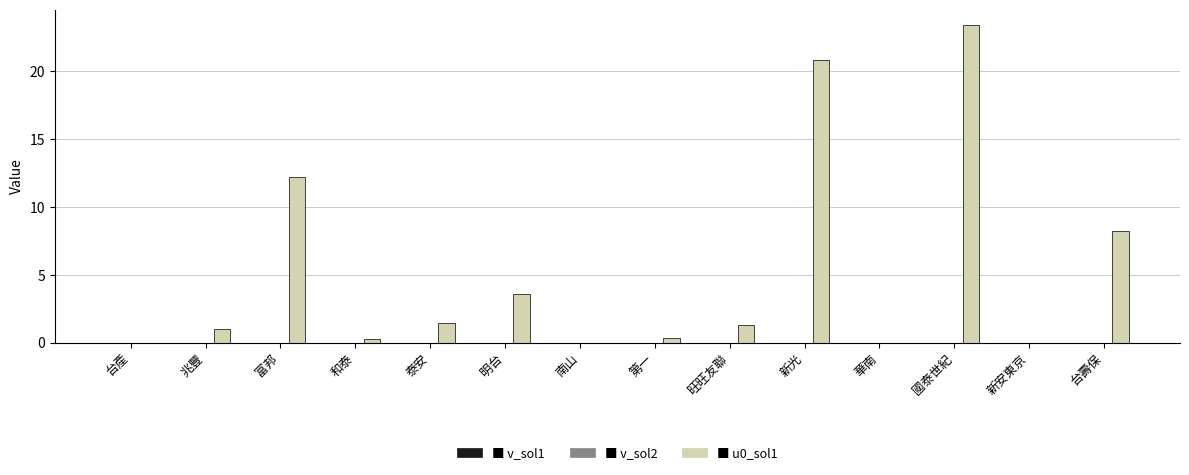

Which label corresponds to the largest value in the chart?

國泰世紀